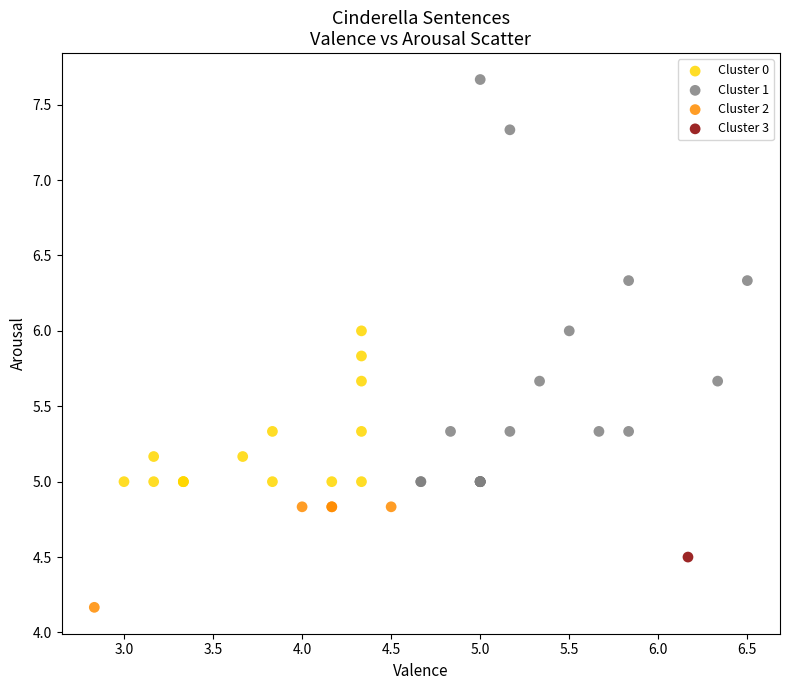

What are all the series names shown in the legend?

Cluster 0, Cluster 1, Cluster 2, Cluster 3